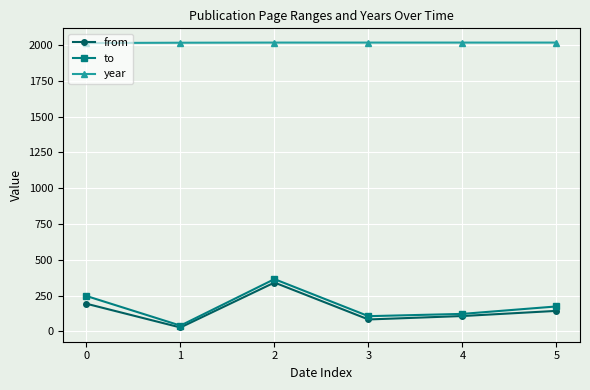

The value of to at 0 is 331. True or false?

False